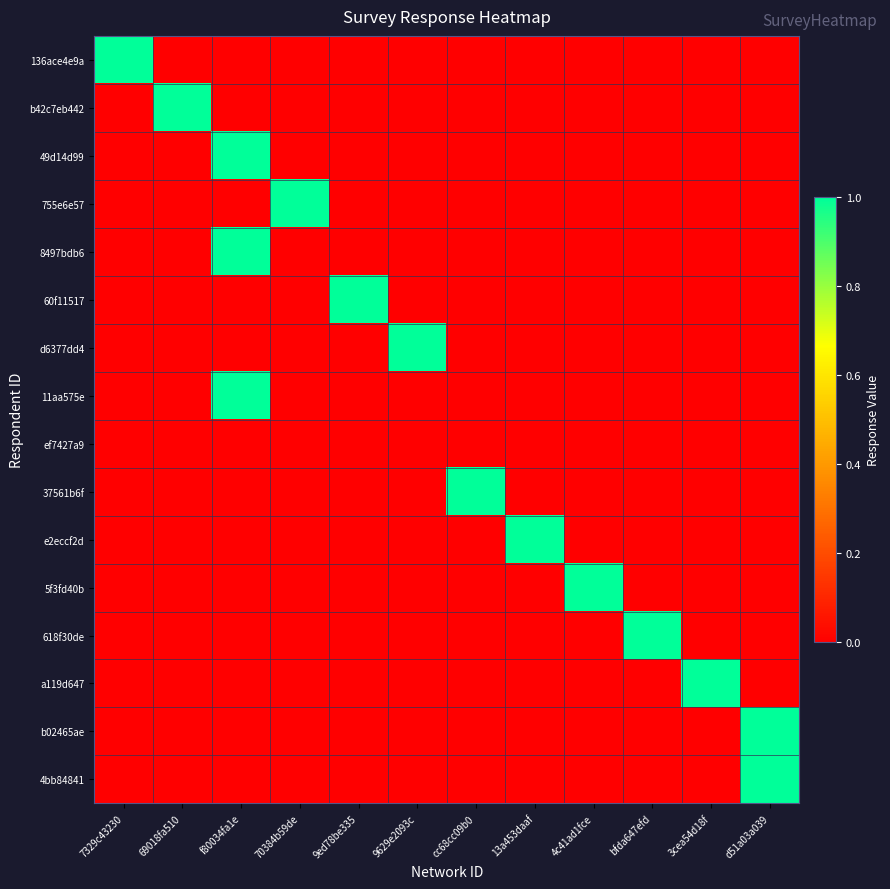

Which series has the largest range (max minus min)?

136ace4e9a